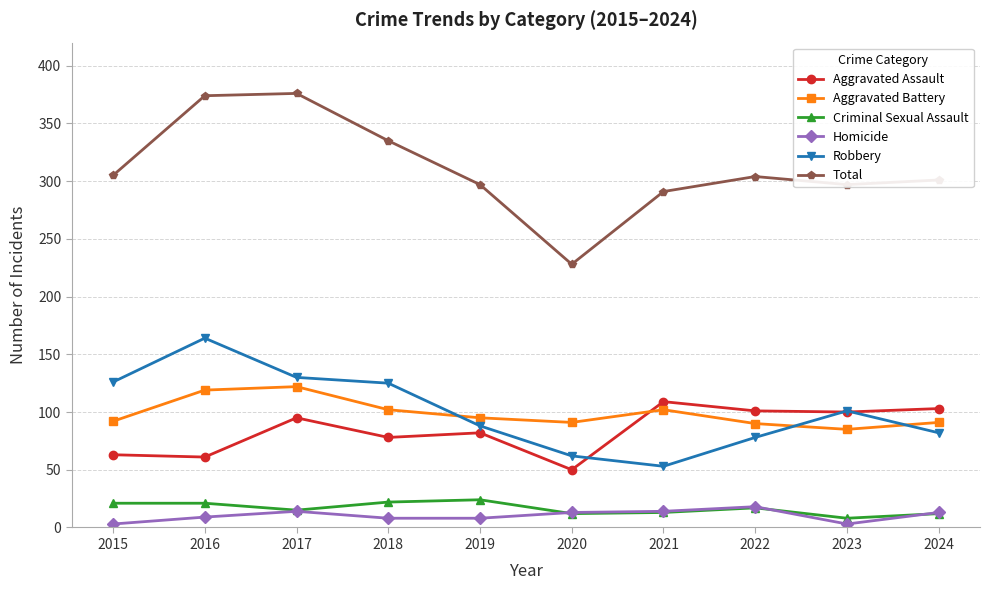

The Aggravated Assault series shows 55 at 2022. True or false?

False